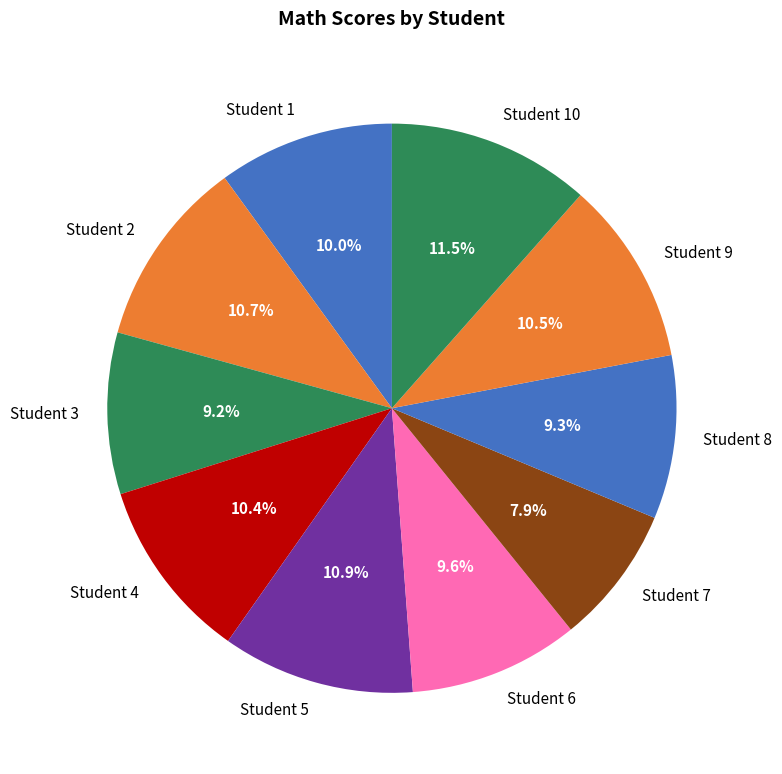

Between Student 4 and Student 7, which is larger?

Student 4